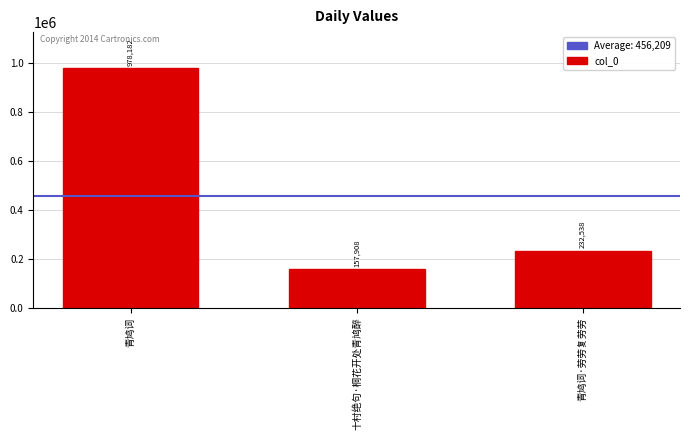

Does the chart contain any negative values?

No